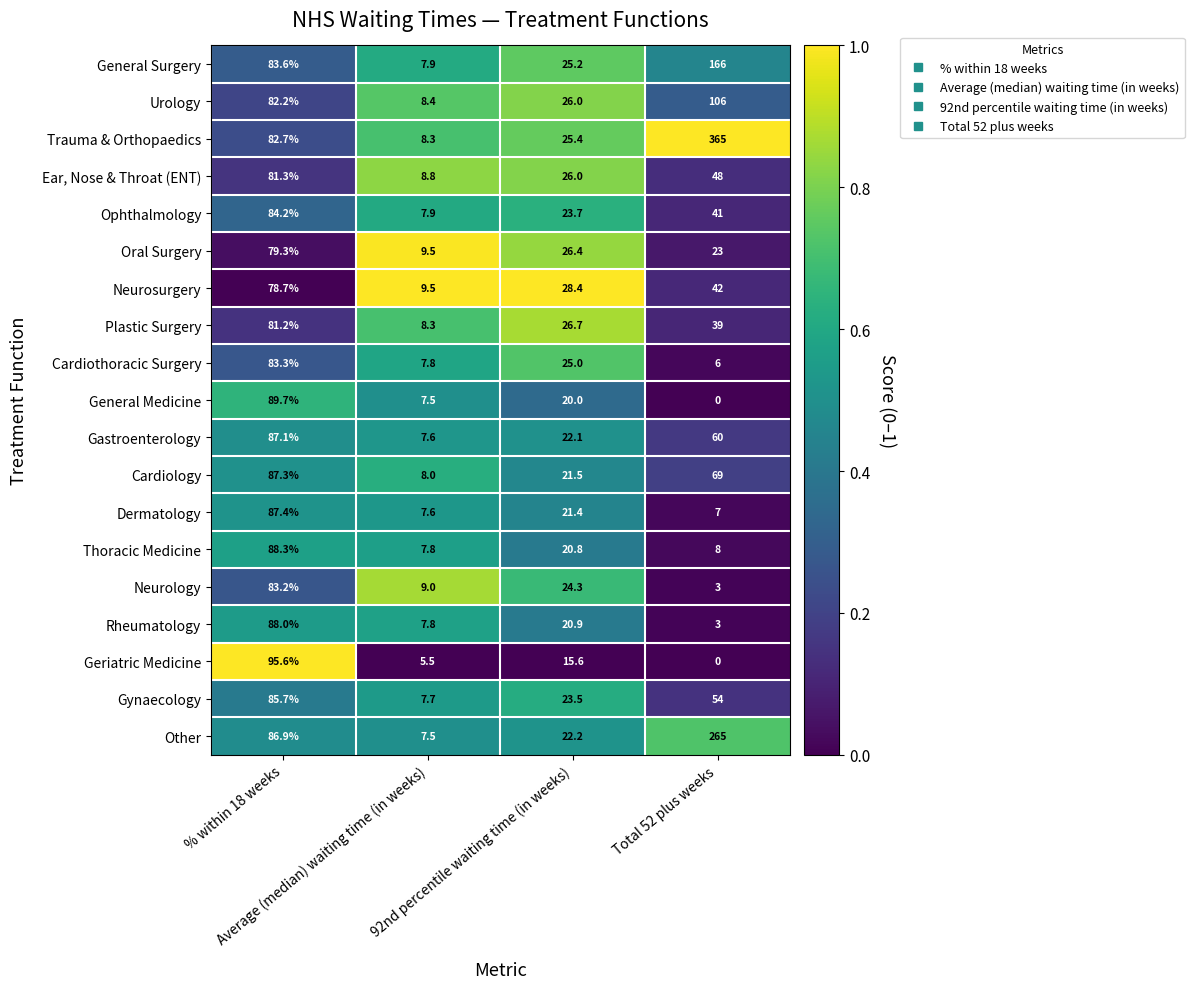

Rank the series by their maximum value, from lowest to highest.

Neurosurgery, Oral Surgery, Plastic Surgery, Ear, Nose & Throat (ENT), Neurology, Cardiothoracic Surgery, Ophthalmology, Gynaecology, Gastroenterology, Cardiology, Dermatology, Rheumatology, Thoracic Medicine, General Medicine, Geriatric Medicine, Urology, General Surgery, Other, Trauma & Orthopaedics